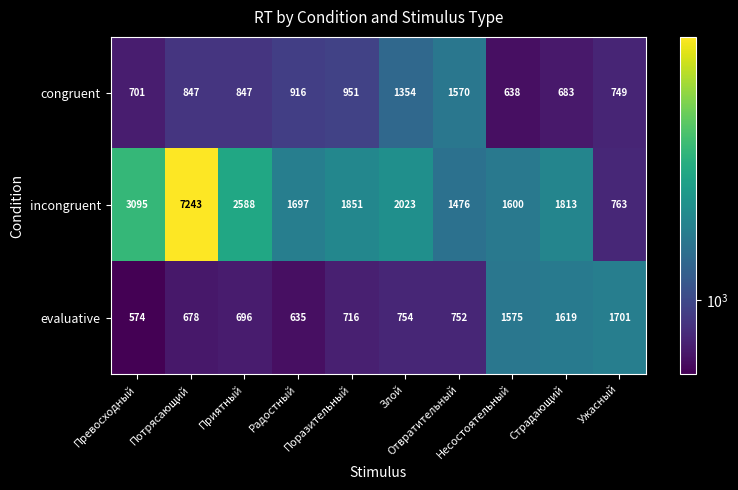

Which series has the largest total across all categories?

incongruent